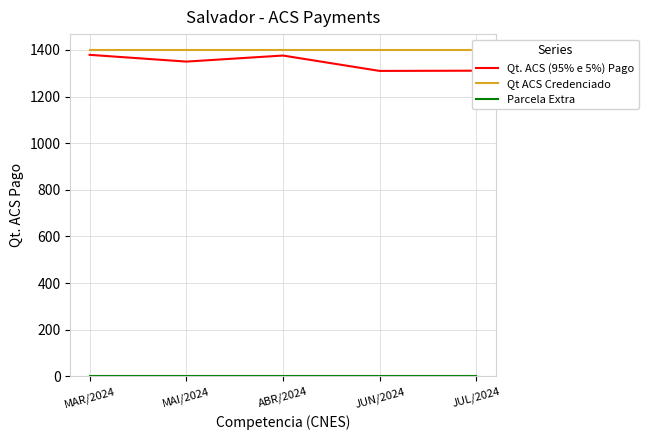

At which category does Qt. ACS (95% e 5%) Pago reach its first local peak?

ABR/2024